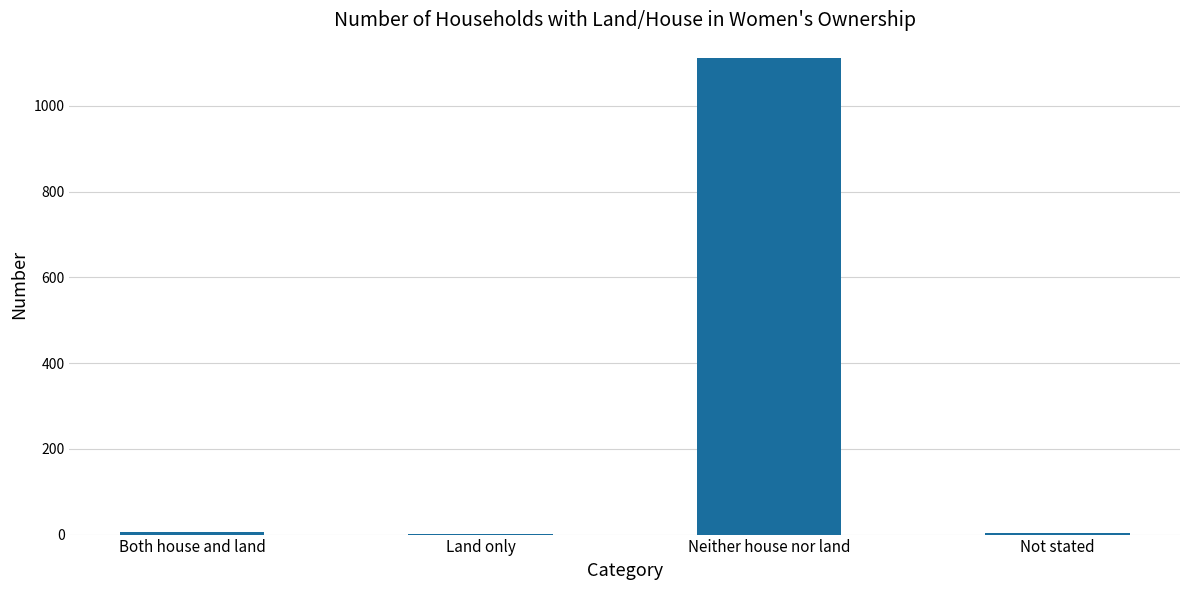

What is the sum of all values?

1121